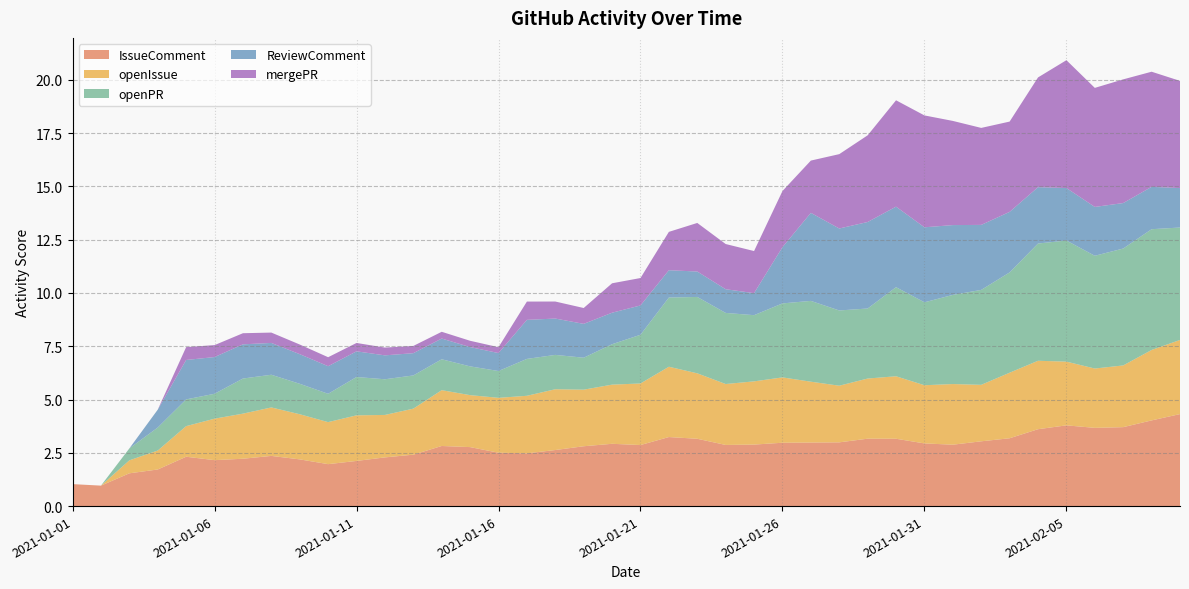

What is the value of the ReviewComment point at the 9th from the left?

1.4